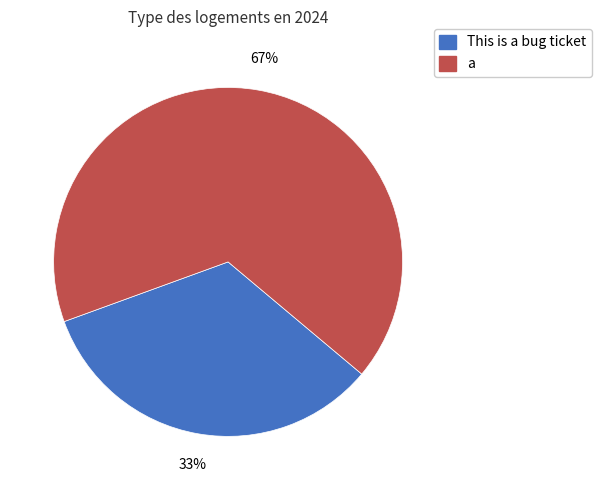

What is the smallest slice in the pie chart?

This is a bug ticket